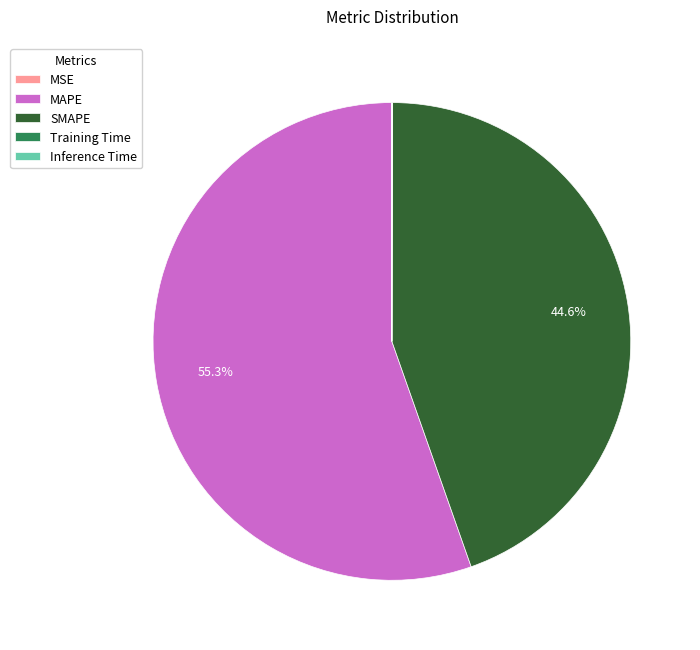

To the nearest percent, what is the difference between the largest and smallest slice percentages?

55%